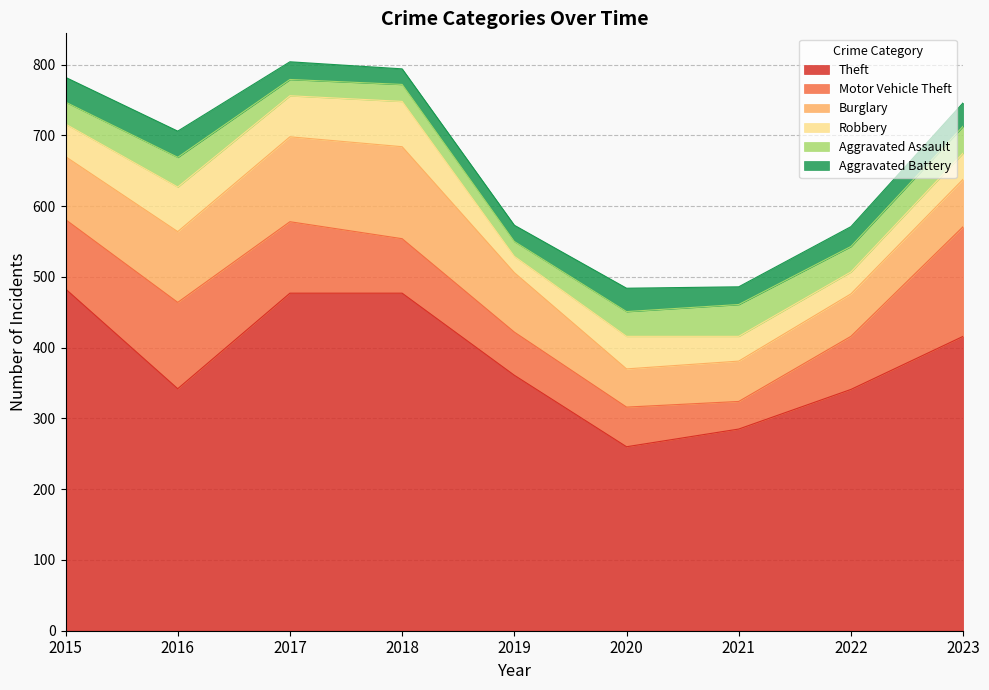

At which label is Robbery closest to 43?

2015